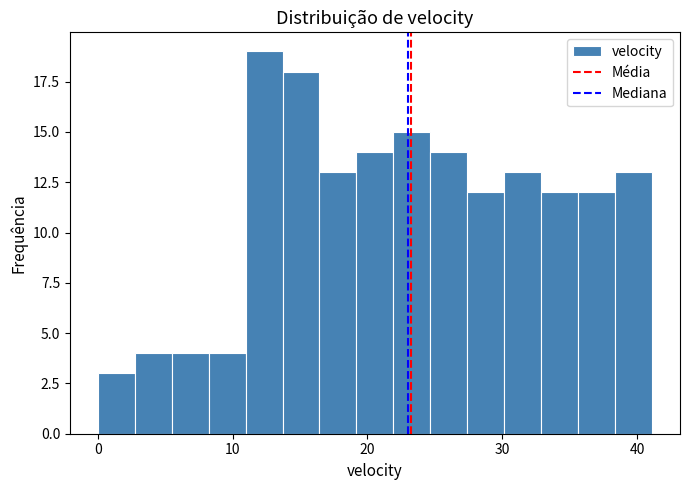

Around what value on the x-axis is the tallest bar? Give the approximate position of its centre, as read against the axis.

12